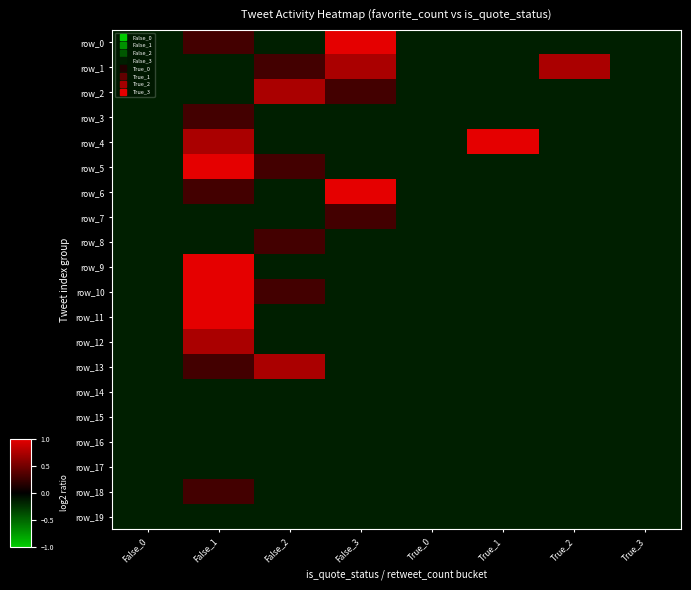

What is the maximum value for row_19?

-0.2